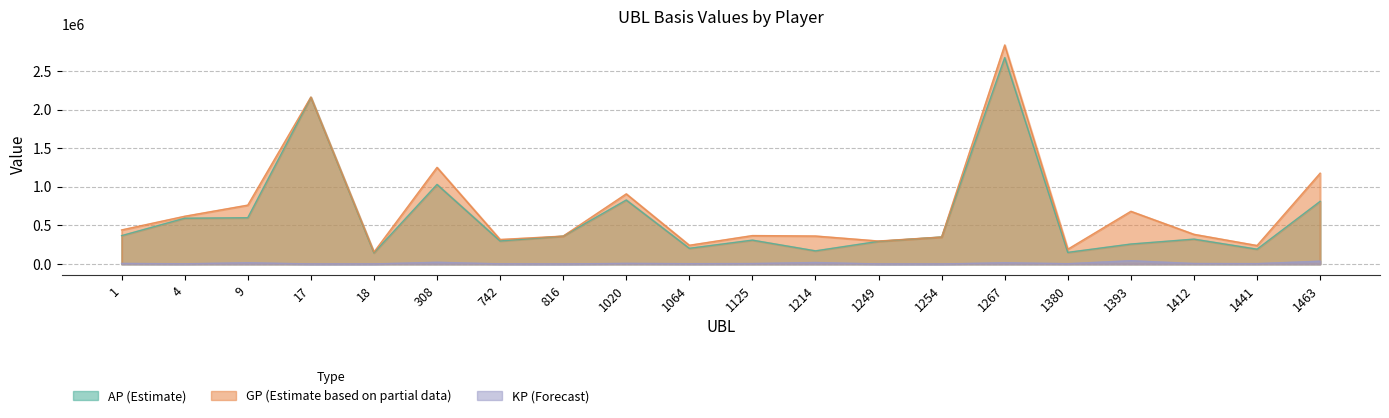

What is the total value across all series at 742?

617952